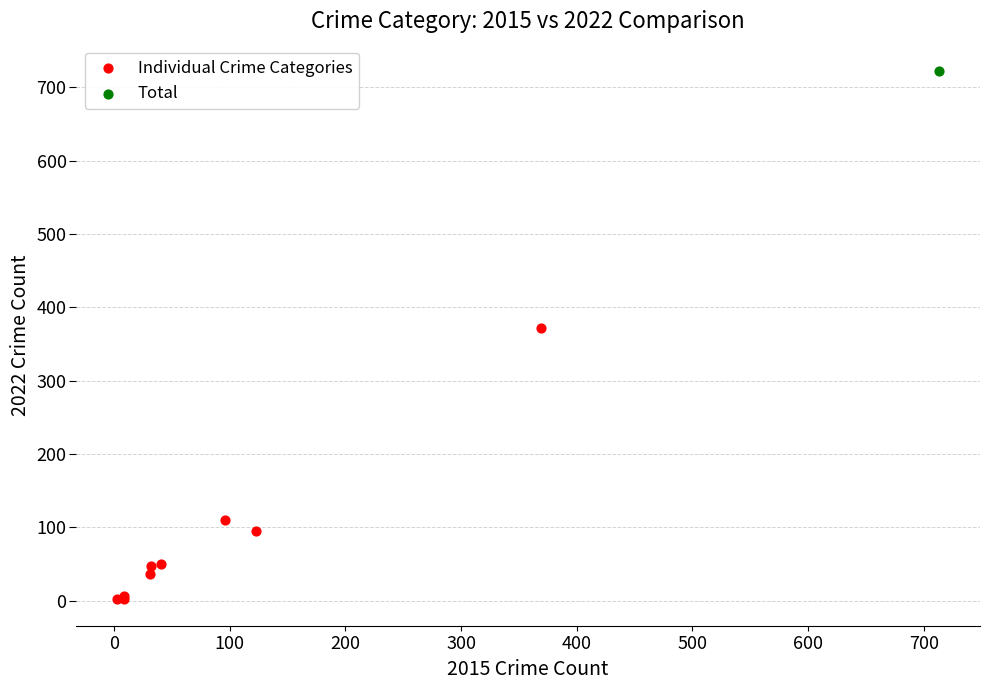

What are all the series names shown in the legend?

Individual Crime Categories, Total